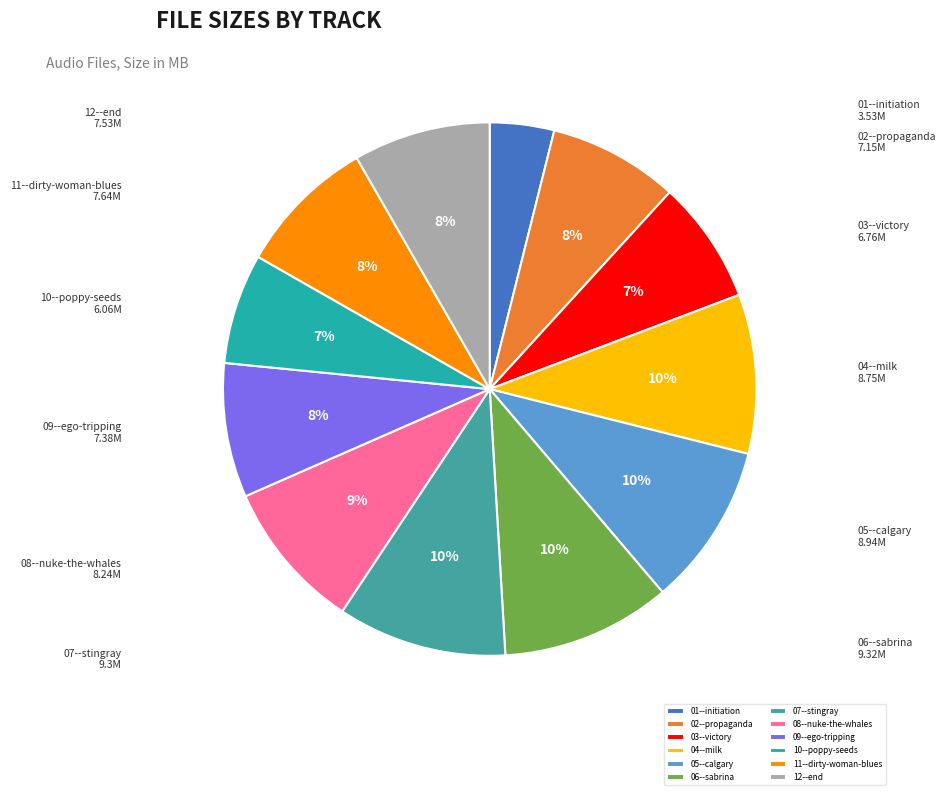

Between 09--ego-tripping and 10--poppy-seeds, which is larger?

09--ego-tripping